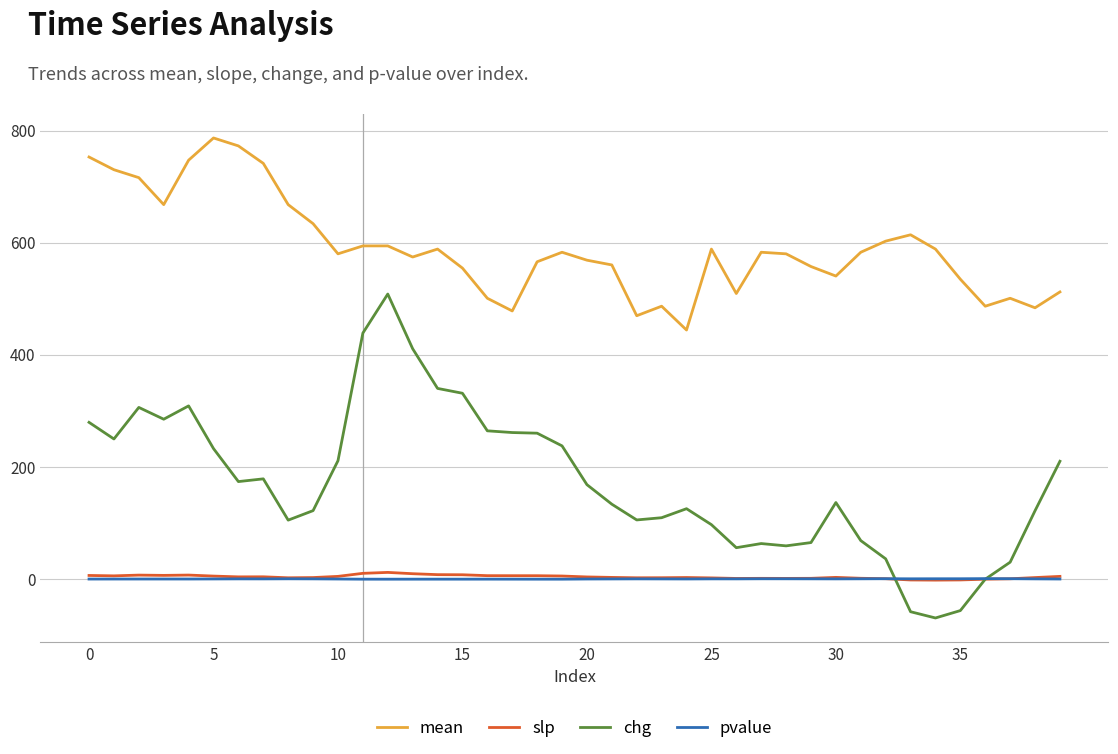

What are all the series names shown in the legend?

mean, slp, chg, pvalue